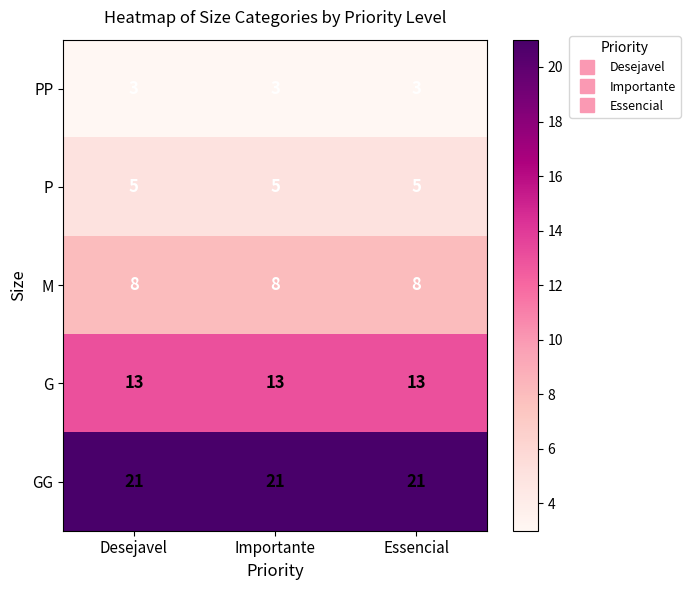

Read the PP value at Importante.

3